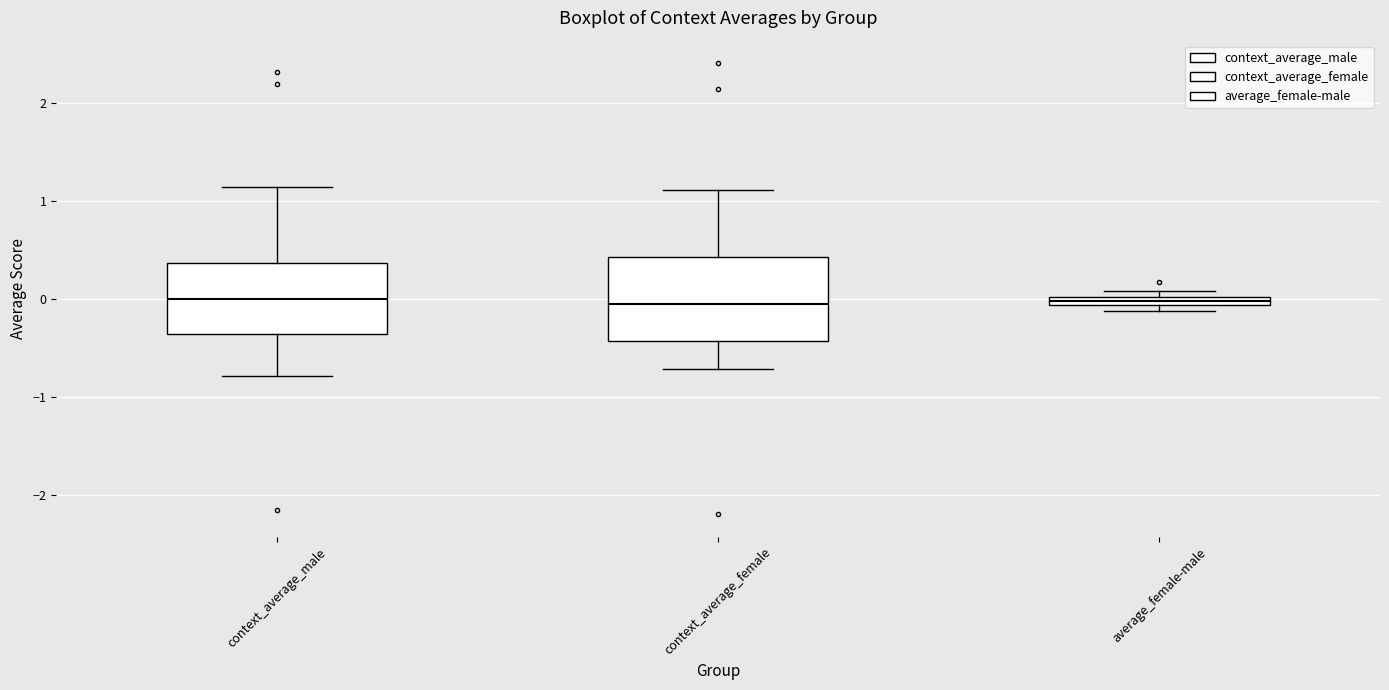

Where does the lower whisker of the box for context_average_female end on the y-axis? The values are not printed on the chart, so give them approximately, as read against the axis.

-0.7